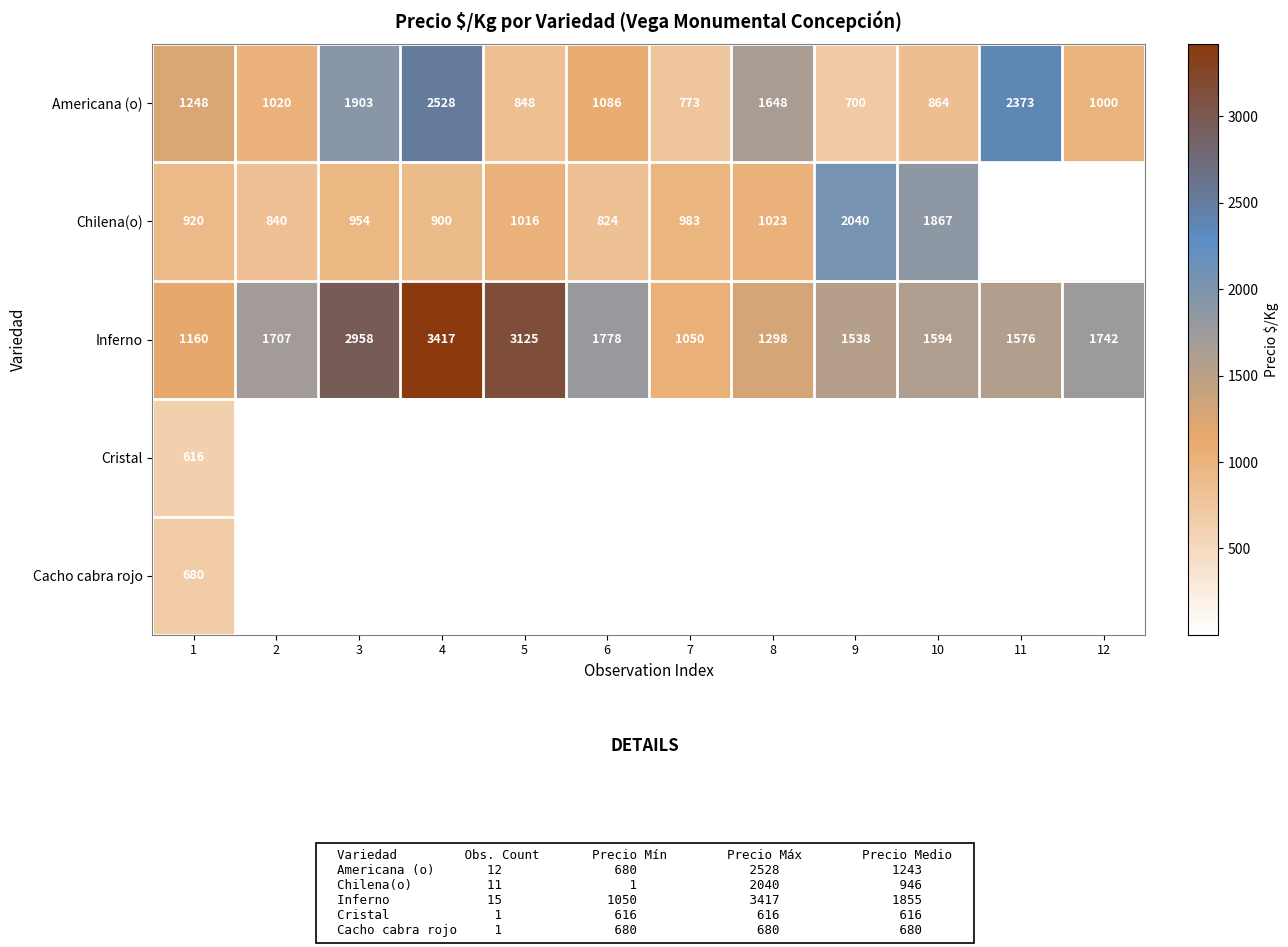

Is it true that Inferno equals 573.7 at 12?

False